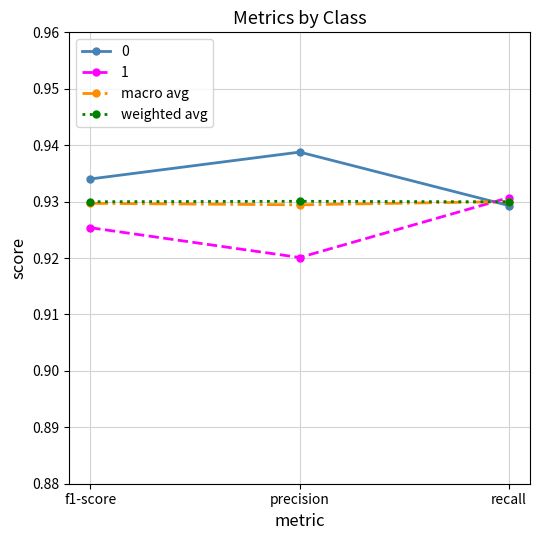

At which label does 0 reach its minimum?

recall